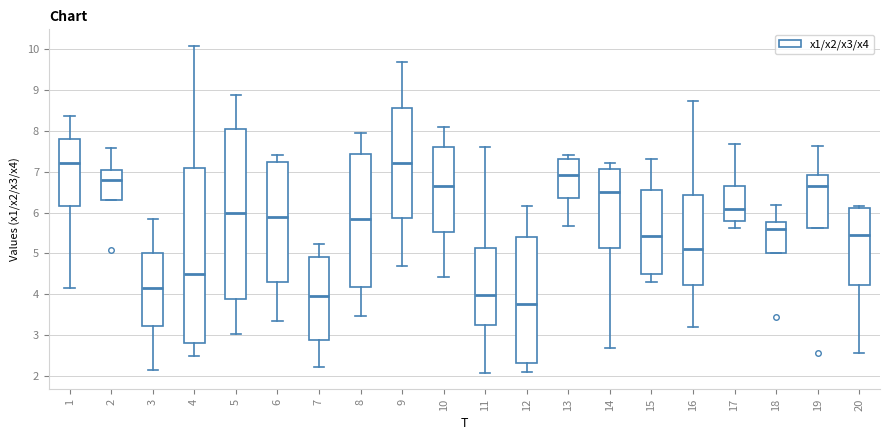

Reading left to right, transcribe this box plot: for each box, give where its median line is, the range the box spans, and where its two whiskers end, as read against the y-axis. The values are not printed on the chart, so give them approximately, as read against the axis.

1: median 7.2, box 6.2 to 7.8, whiskers 4.2 to 8.4
2: median 6.8, box 6.3 to 7.1, whiskers 6.3 to 7.6
3: median 4.2, box 3.2 to 5.0, whiskers 2.1 to 5.8
4: median 4.5, box 2.8 to 7.1, whiskers 2.5 to 10.1
5: median 6.0, box 3.9 to 8.1, whiskers 3.0 to 8.9
6: median 5.9, box 4.3 to 7.2, whiskers 3.4 to 7.4
7: median 4.0, box 2.9 to 4.9, whiskers 2.2 to 5.2
8: median 5.8, box 4.2 to 7.4, whiskers 3.5 to 8.0
9: median 7.2, box 5.9 to 8.6, whiskers 4.7 to 9.7
10: median 6.7, box 5.5 to 7.6, whiskers 4.4 to 8.1
11: median 4.0, box 3.3 to 5.1, whiskers 2.1 to 7.6
12: median 3.8, box 2.3 to 5.4, whiskers 2.1 to 6.2
13: median 6.9, box 6.4 to 7.3, whiskers 5.7 to 7.4
14: median 6.5, box 5.1 to 7.1, whiskers 2.7 to 7.2
15: median 5.4, box 4.5 to 6.5, whiskers 4.3 to 7.3
16: median 5.1, box 4.2 to 6.4, whiskers 3.2 to 8.7
17: median 6.1, box 5.8 to 6.6, whiskers 5.6 to 7.7
18: median 5.6, box 5.0 to 5.8, whiskers 5.0 to 6.2
19: median 6.7, box 5.6 to 6.9, whiskers 5.6 to 7.6
20: median 5.4, box 4.2 to 6.1, whiskers 2.6 to 6.2